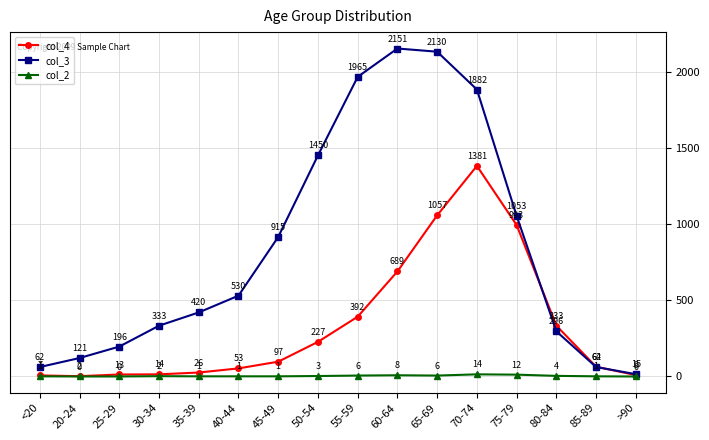

True or false: col_2 and col_3 intersect in this chart.

False